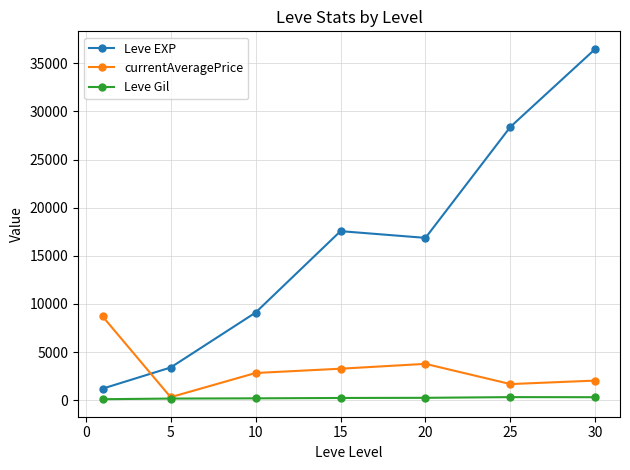

Which series has the largest range (max minus min)?

Leve EXP